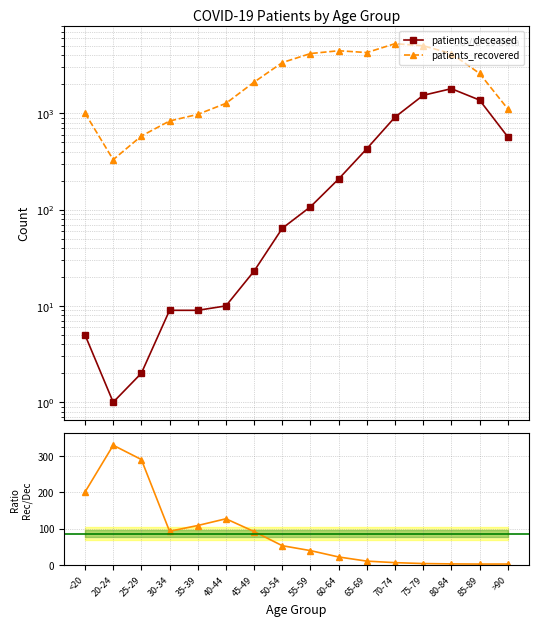

Reading right to left, what are all the values shown in this chart?

patients_deceased: 570.0	1373.0	1802.0	1538.0	913.0	429.0	208.0	107.0	64.0	23.0	10.0	9.0	9.0	2.0	1.0	5.0
patients_recovered: 1113.0	2595.0	4168.0	5027.0	5287.0	4276.0	4464.0	4175.0	3364.0	2108.0	1269.0	975.0	832.0	581.0	330.0	1004.0
recovered/deceased: 2.0	1.9	2.3	3.3	5.8	10.0	21.5	39.0	52.6	91.7	126.9	108.3	92.4	290.5	330.0	200.8